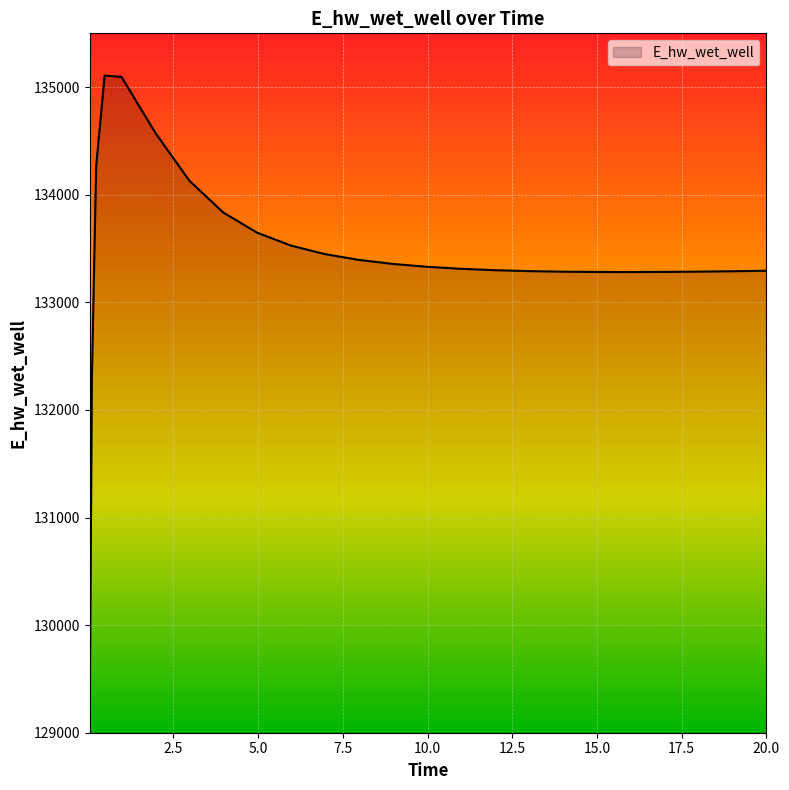

How many lines are shown in the chart?

1